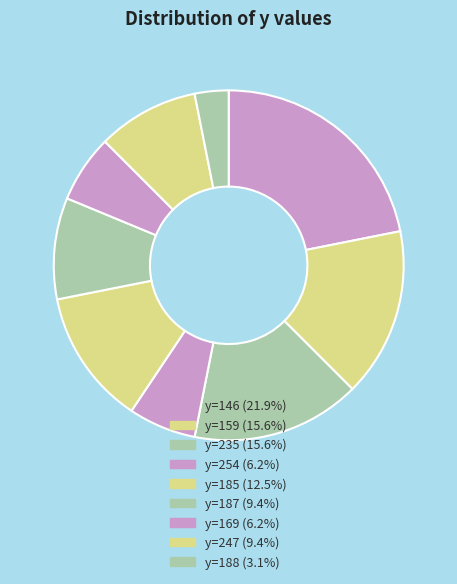

How many segments does this pie chart have?

9